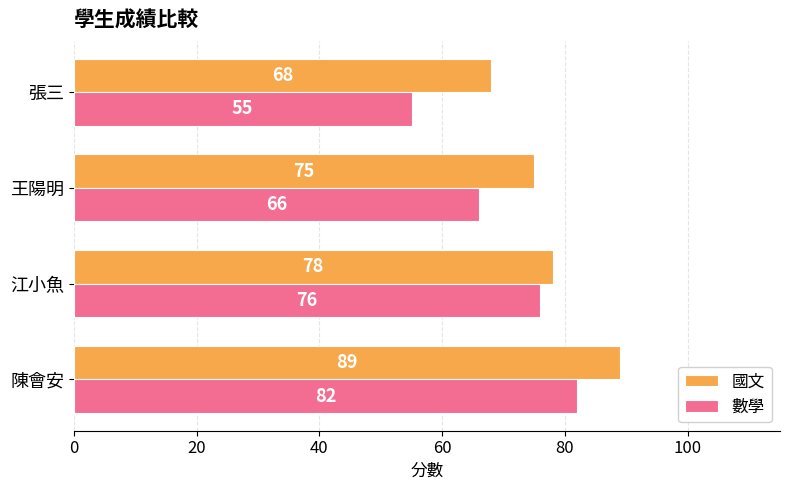

What is the maximum value shown in the chart?

89